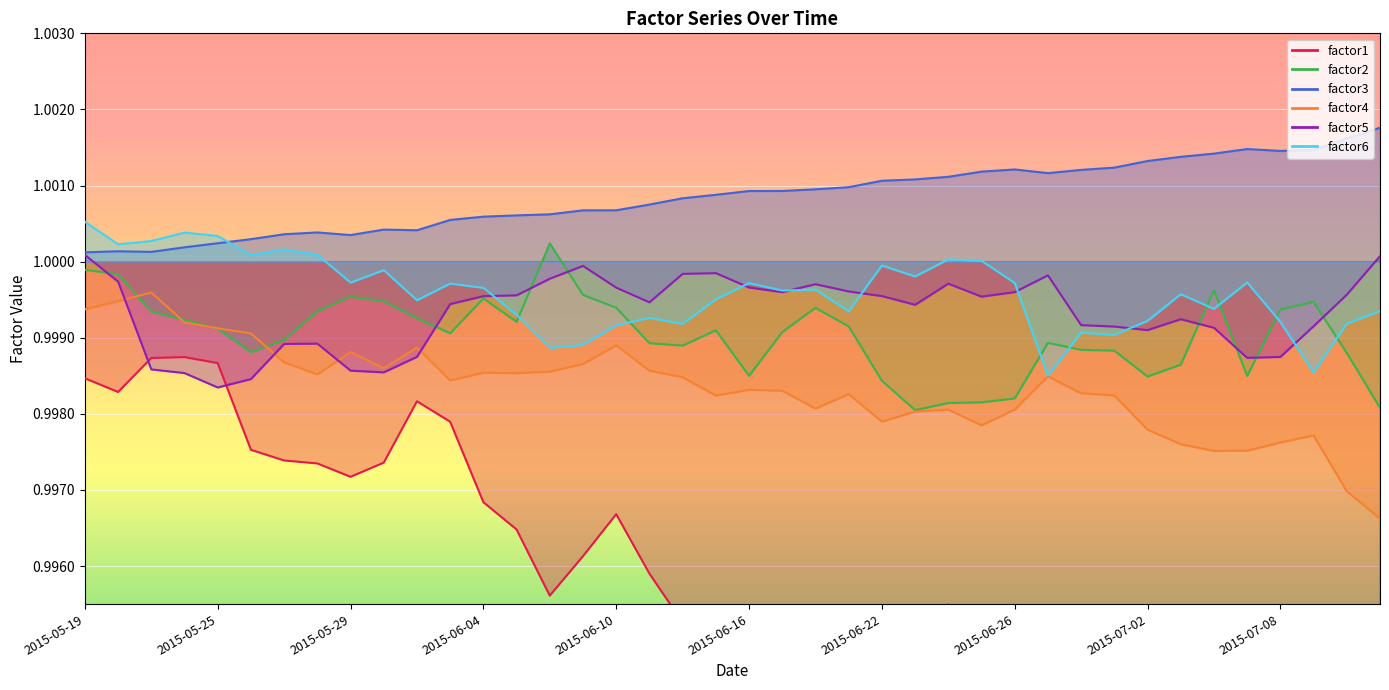

True or false: factor4 and factor6 cross at least once.

False